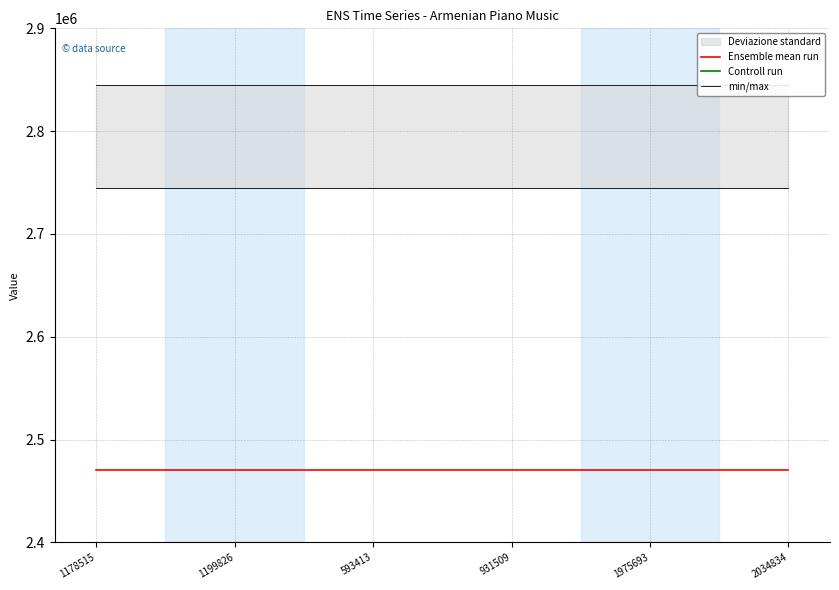

The Ensemble mean run series shows 2470558 at 593413. True or false?

True